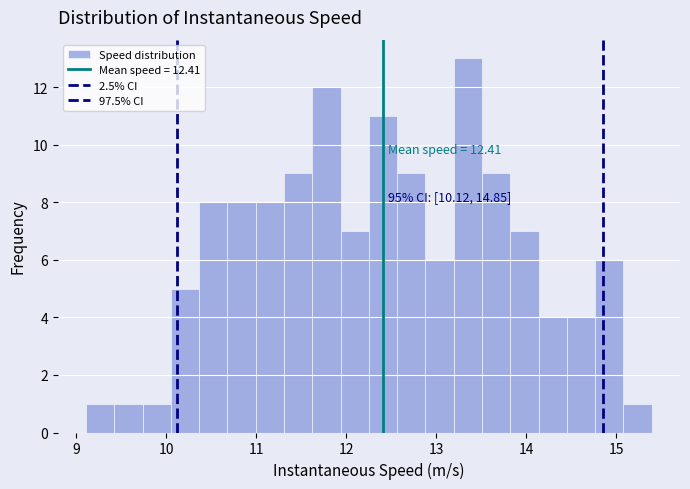

Around what value on the x-axis is the tallest bar? Give the approximate position of its centre, as read against the axis.

13.3